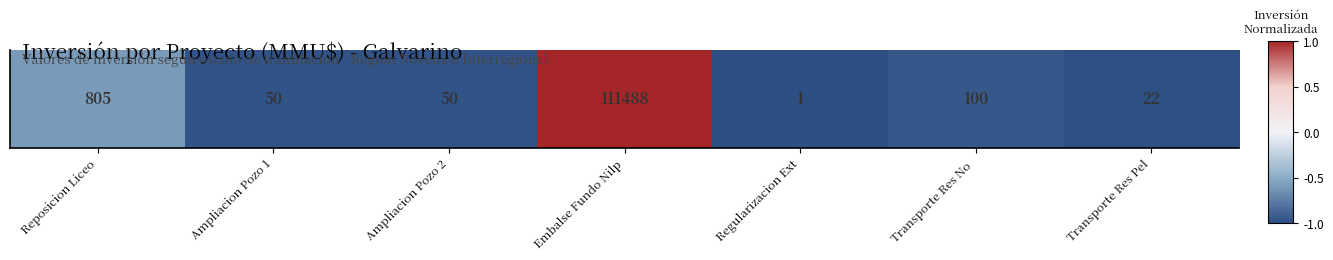

True or false: the data shows -0.5 at Transporte Res No .

False